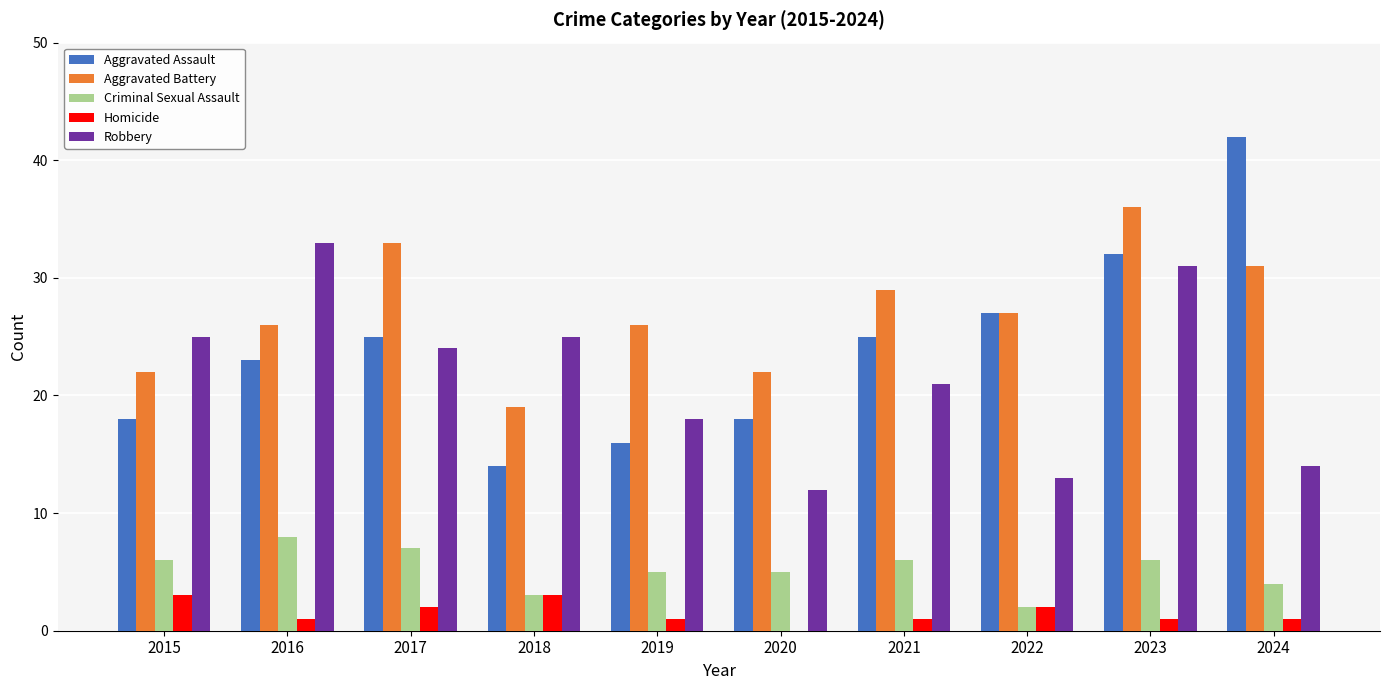

What is the approximate value of Robbery at 2024?

14